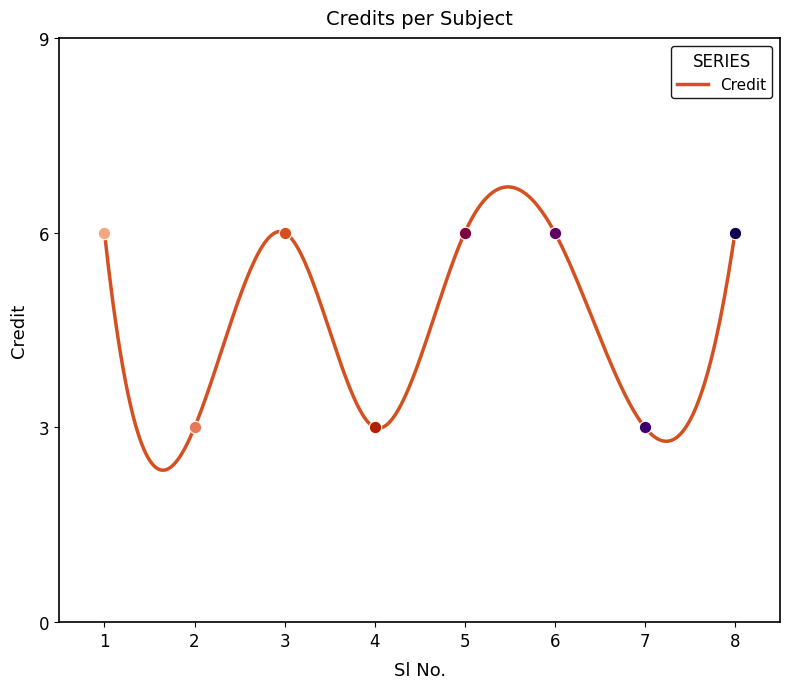

What is the change in value from 1 to 4?

-3